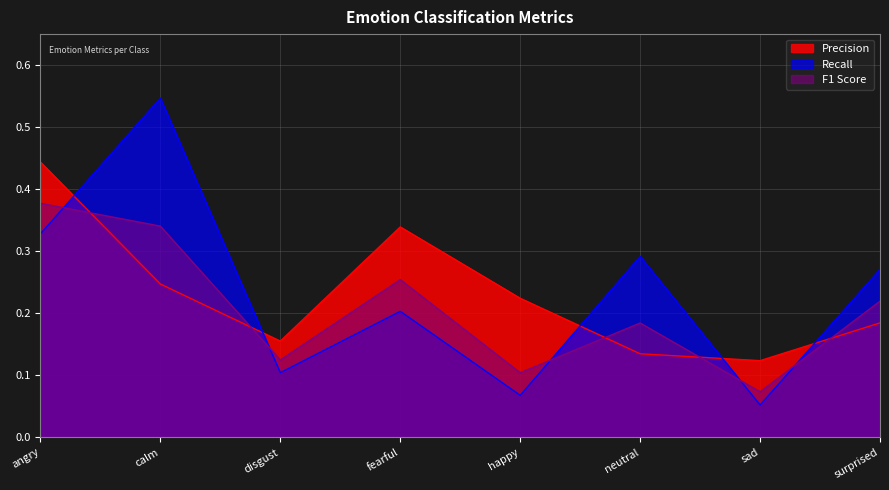

Between calm and disgust, which is larger?

calm